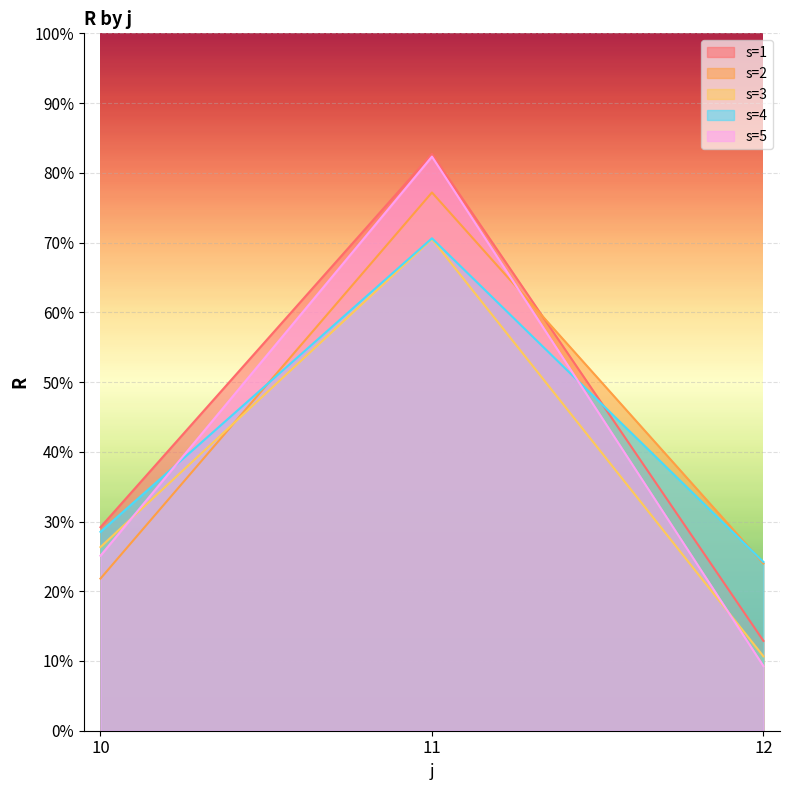

What is the value of the s=4 point at the 2nd from the left?

70.6